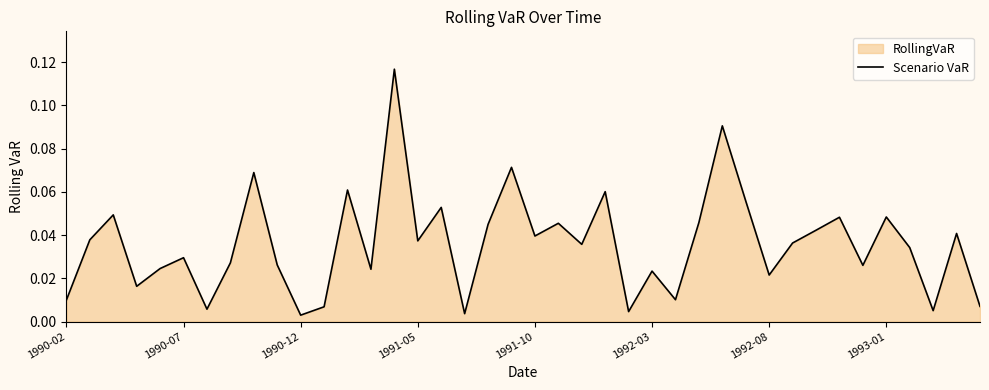

Does the chart display data point markers on the line(s)?

No